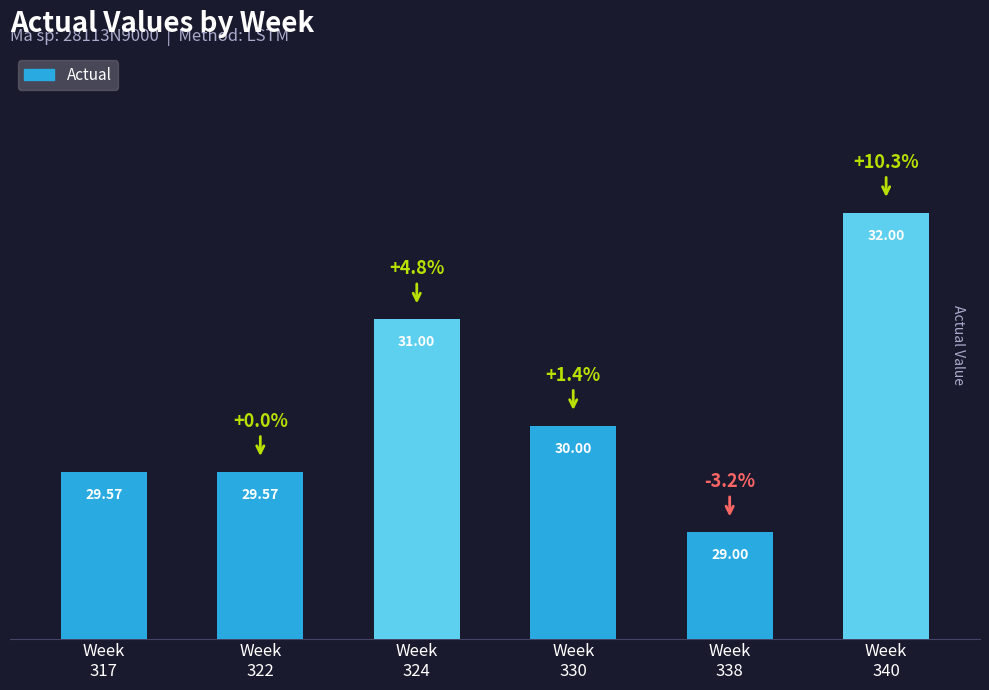

The chart shows a value of 47.8 at Week
340. True or false?

False